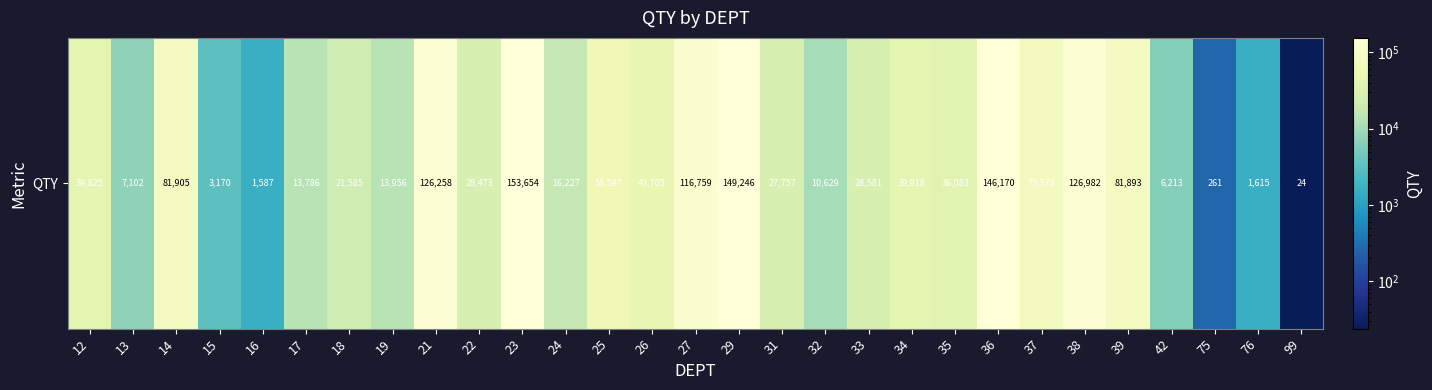

What is the sum of the values at 17 and 22?

42259.0